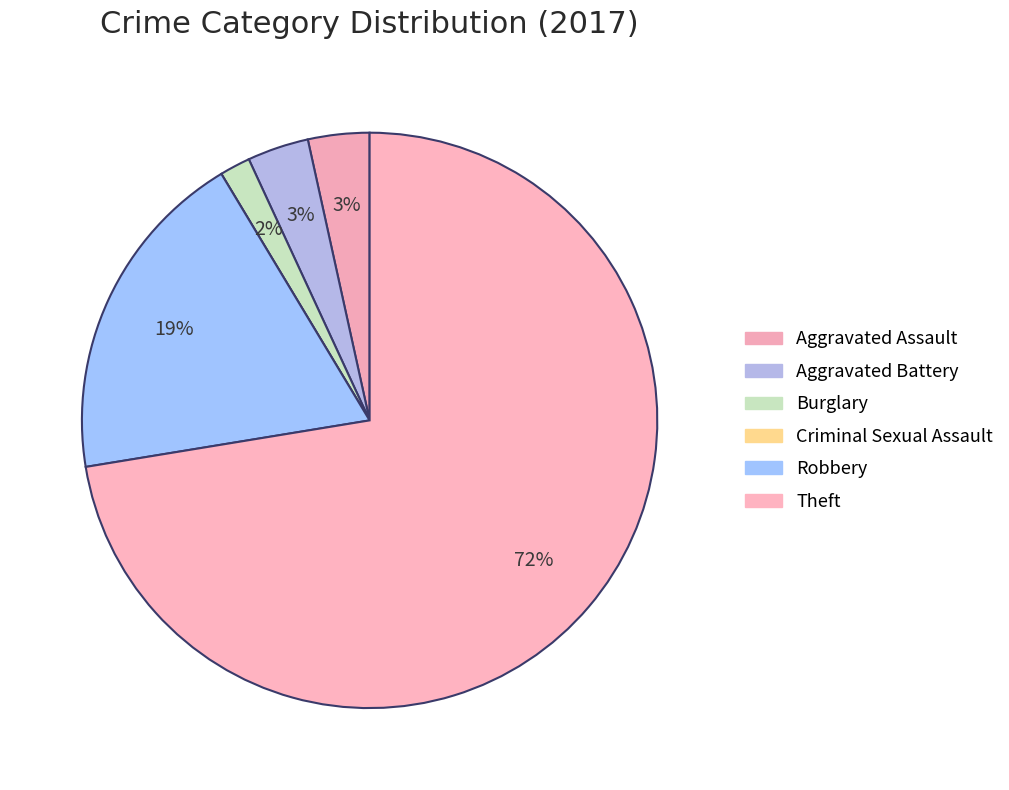

What is the largest slice in the pie chart?

Theft